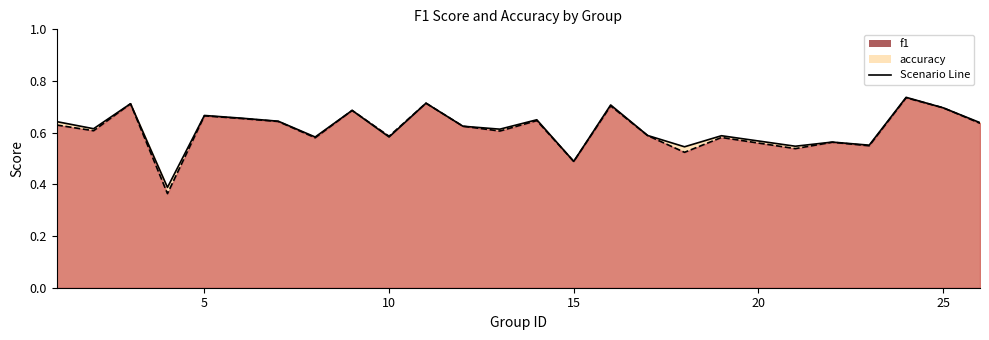

At how many categories does at least one series exceed 0?

25